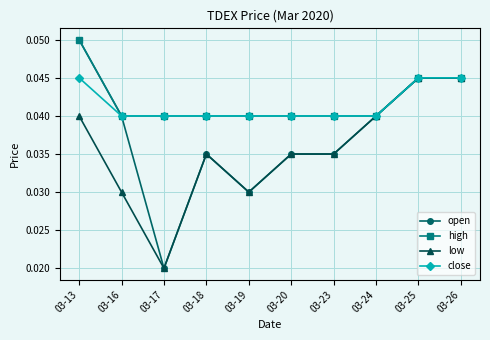

Is the value of open at 03-13 greater than the value of close at 03-18?

Yes